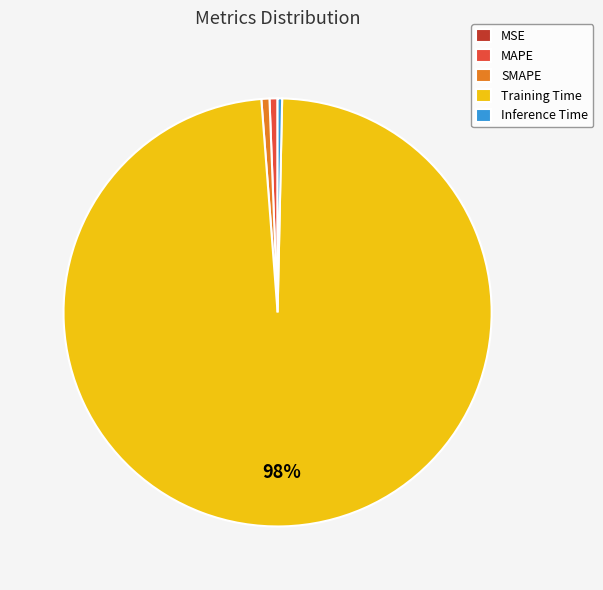

Combined, do MAPE and Training Time account for over 50%?

Yes